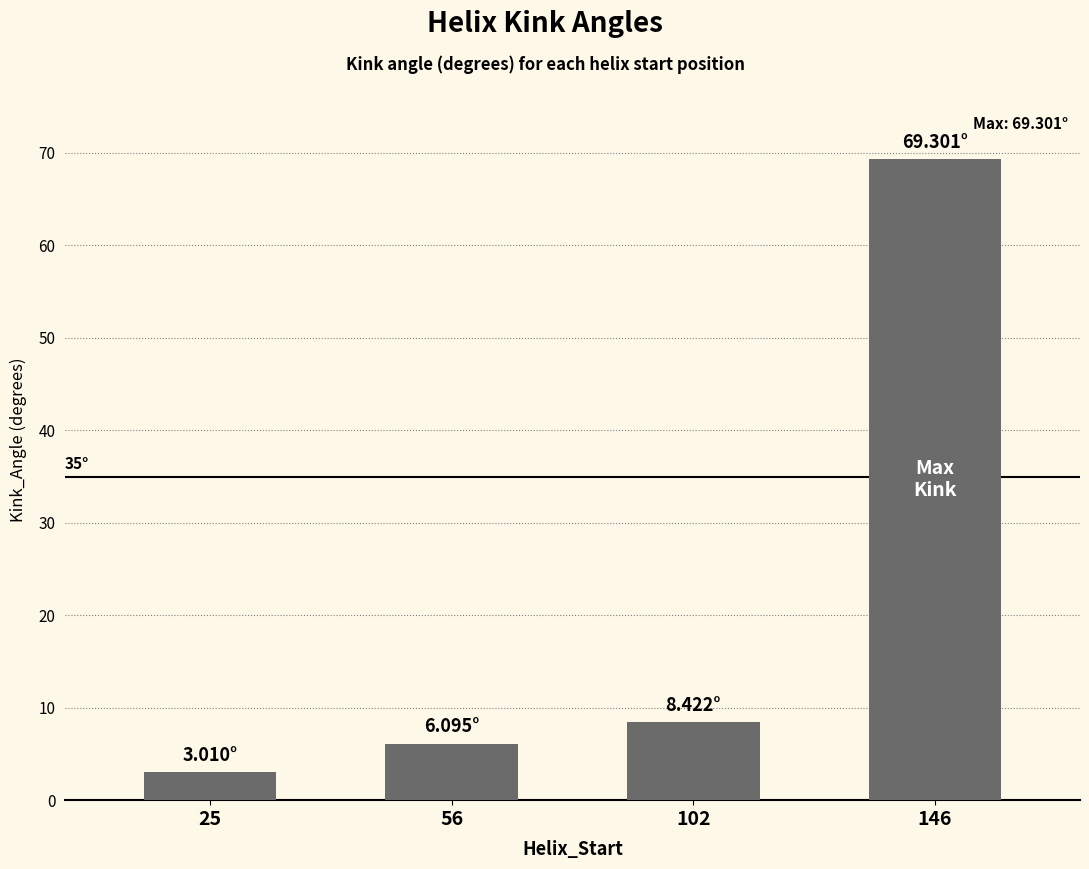

The chart shows a value of 111.9 at 146. True or false?

False